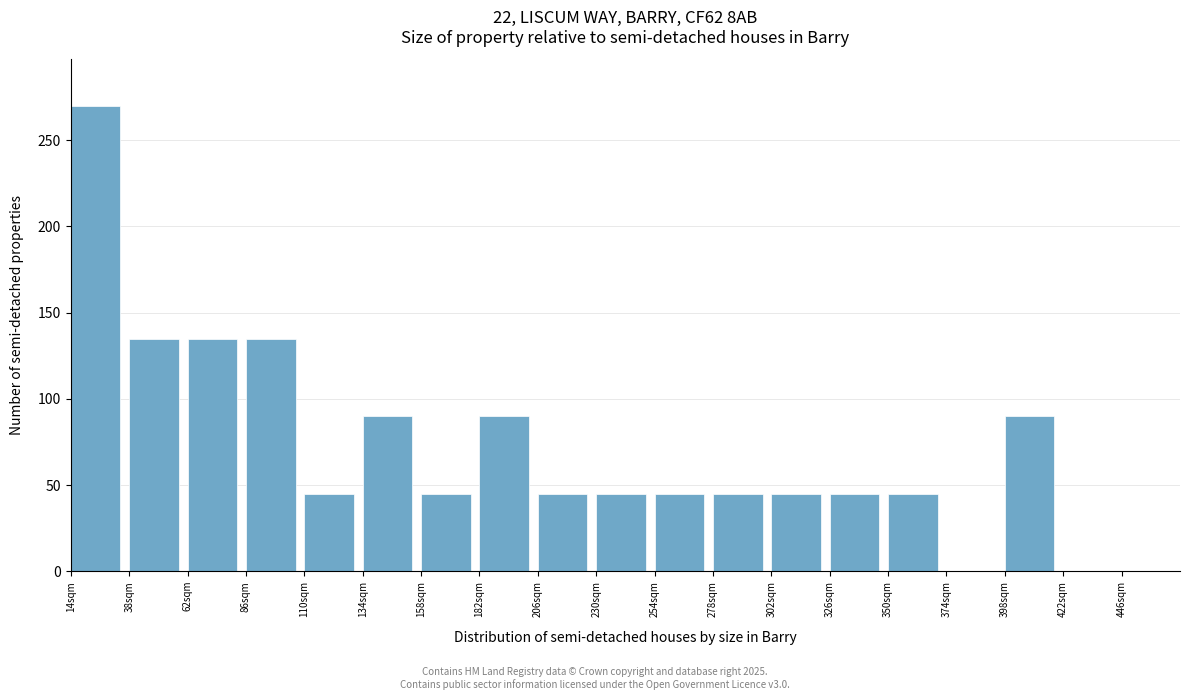

Reading left to right, list all the values displayed in this chart.

14sqm=270	38sqm=135	62sqm=135	86sqm=135	110sqm=45	134sqm=90	158sqm=45	182sqm=90	206sqm=45	230sqm=45	254sqm=45	278sqm=45	302sqm=45	326sqm=45	350sqm=45	374sqm=0	398sqm=90	422sqm=0	446sqm=0